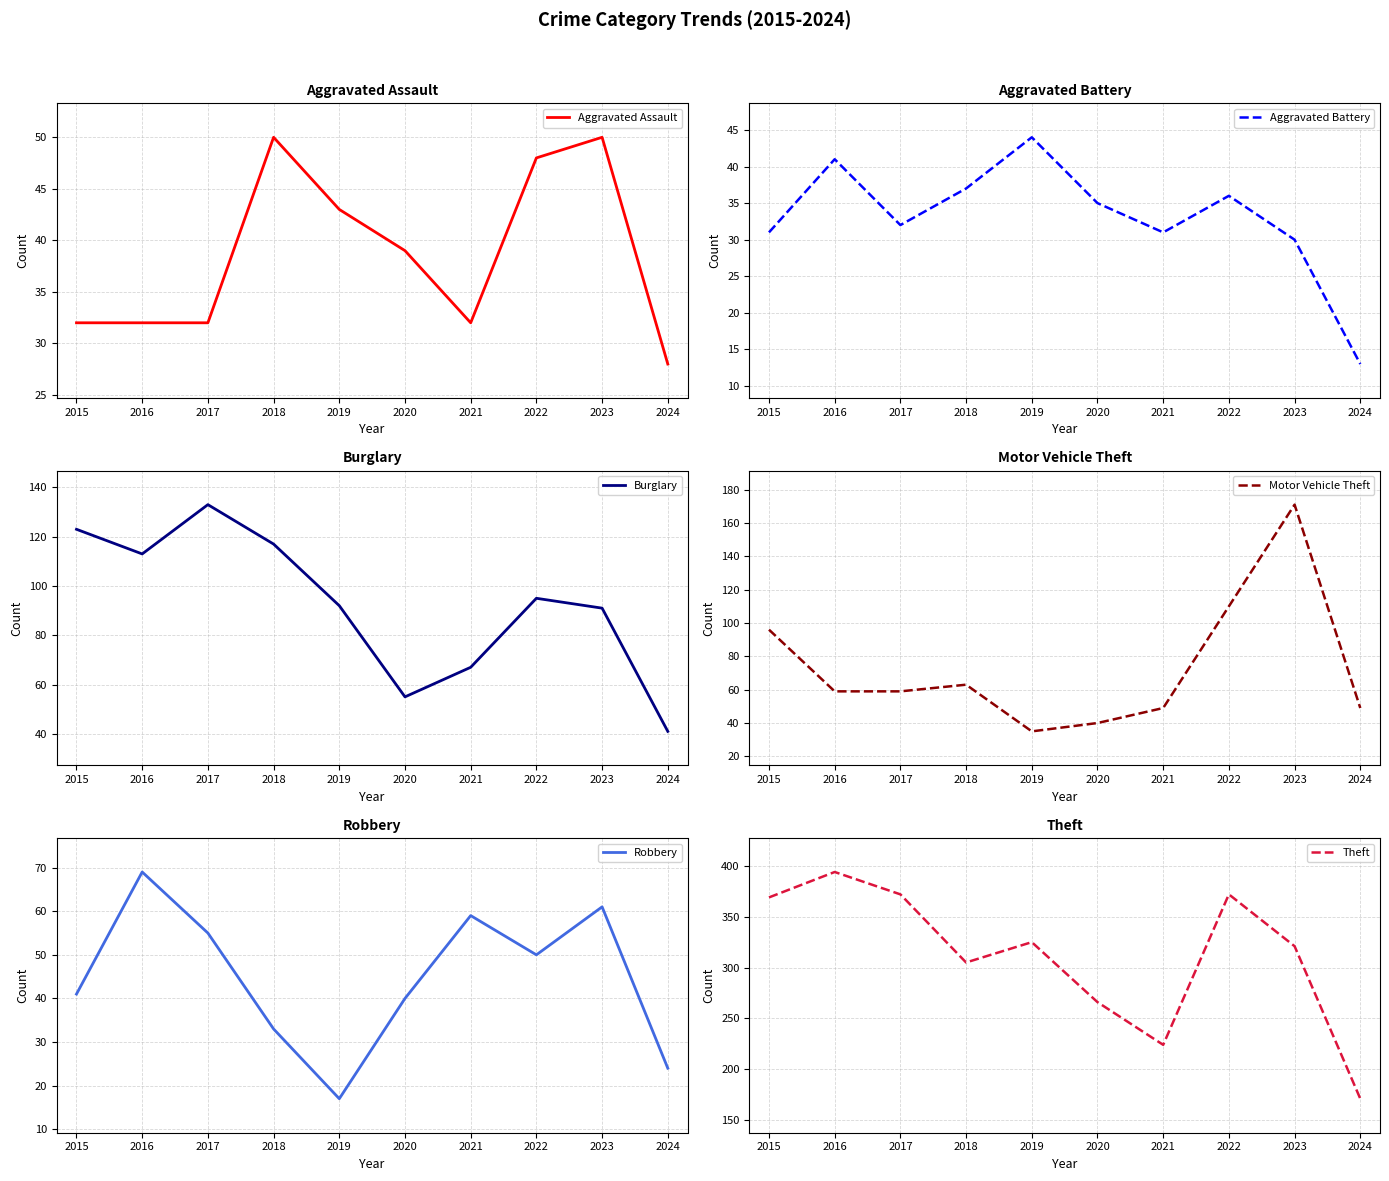

How many interior local peaks does the Aggravated Battery series have?

3